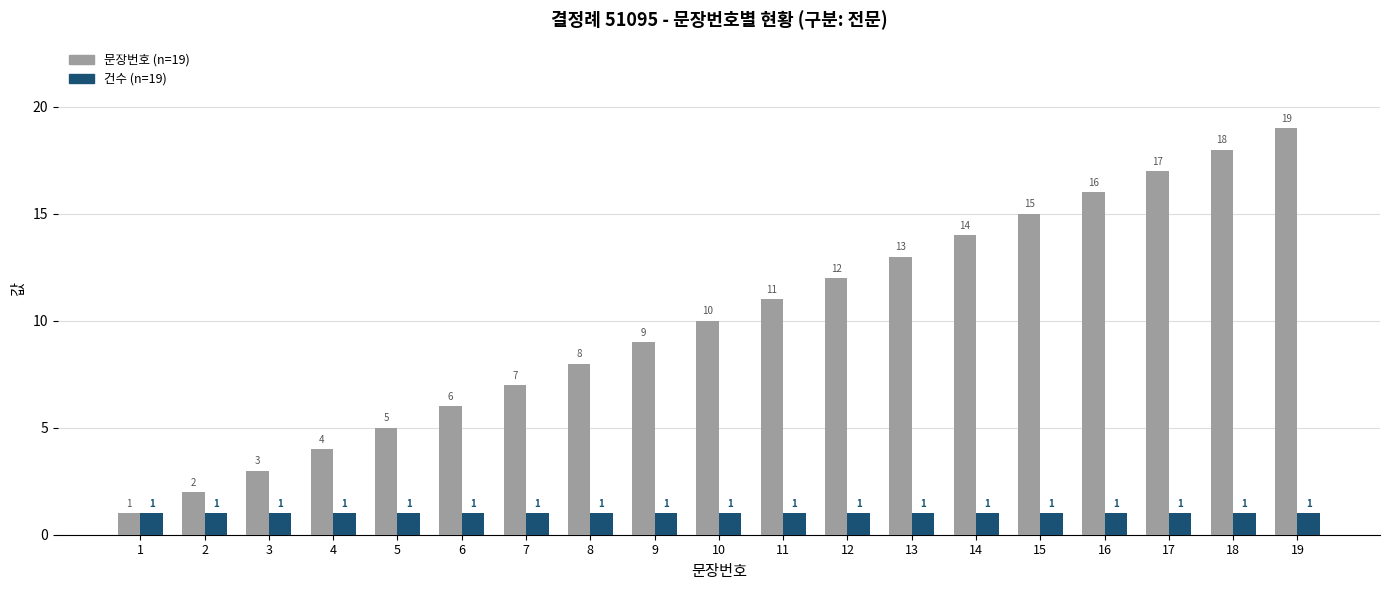

Count the number of categories in the chart.

19